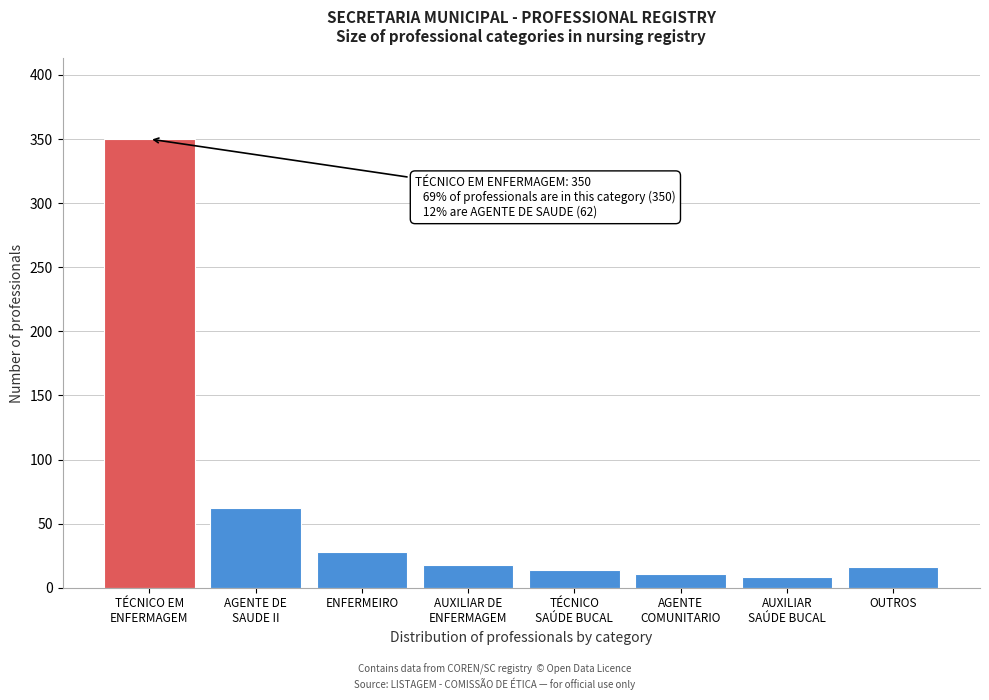

Reading left to right, list all the values displayed in this chart.

350	62	28	18	14	11	8	16